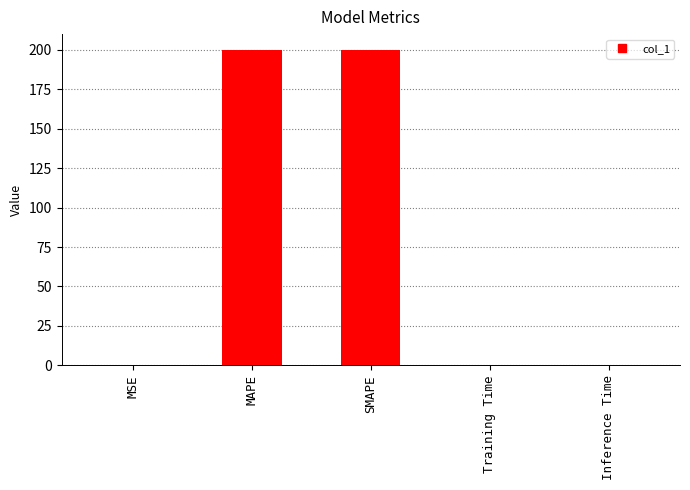

The value at SMAPE is 200.0. True or false?

True